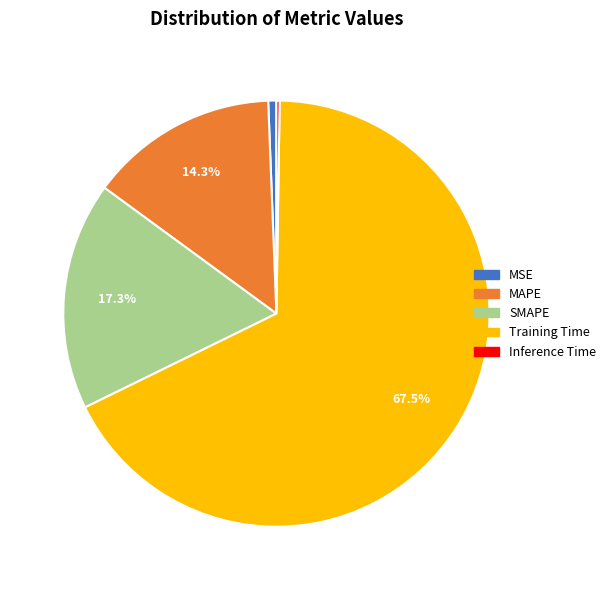

Which slice is the largest?

Training Time